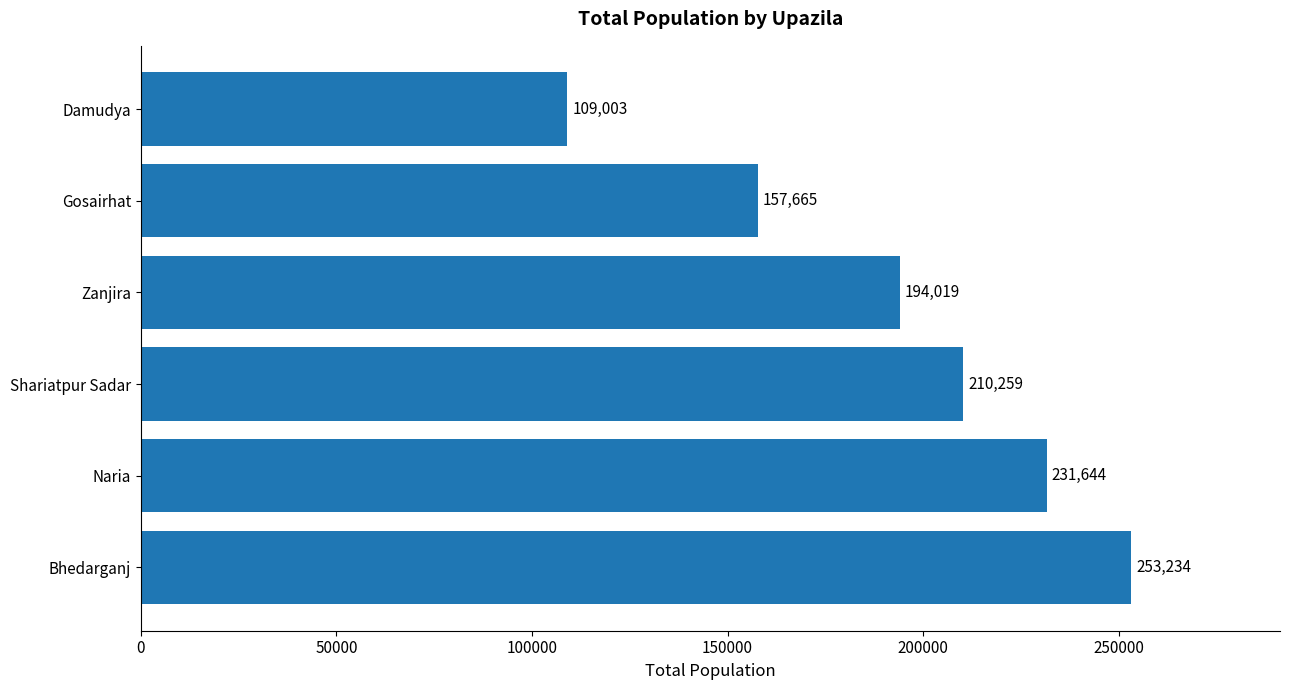

How many distinct data groups are displayed?

1